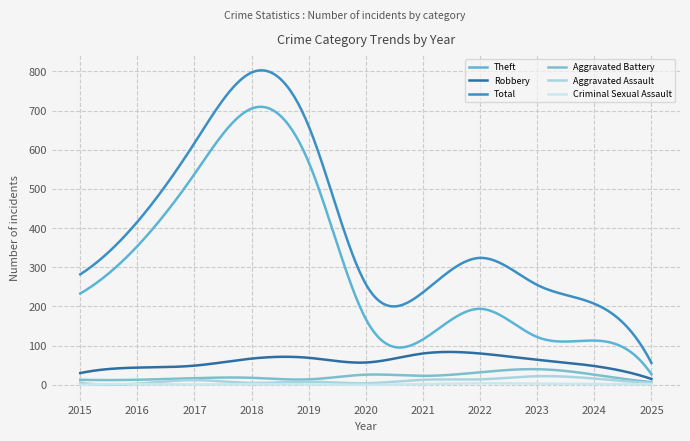

At how many categories does at least one series exceed 728?

1